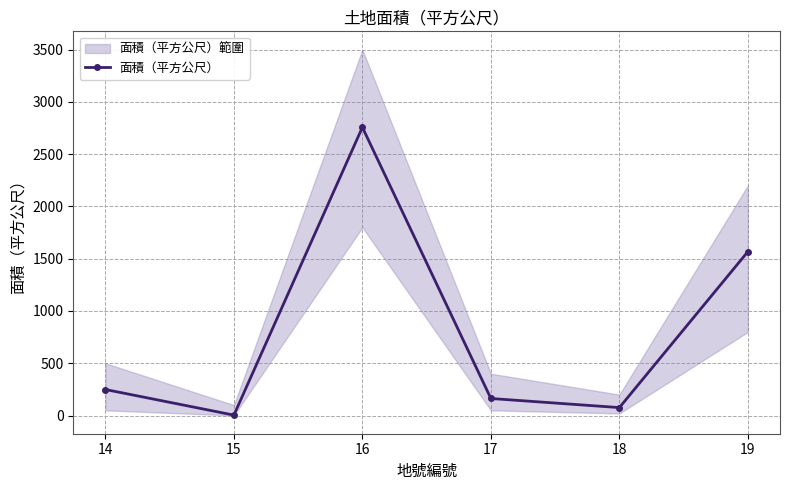

Does the chart display data point markers on the line(s)?

Yes